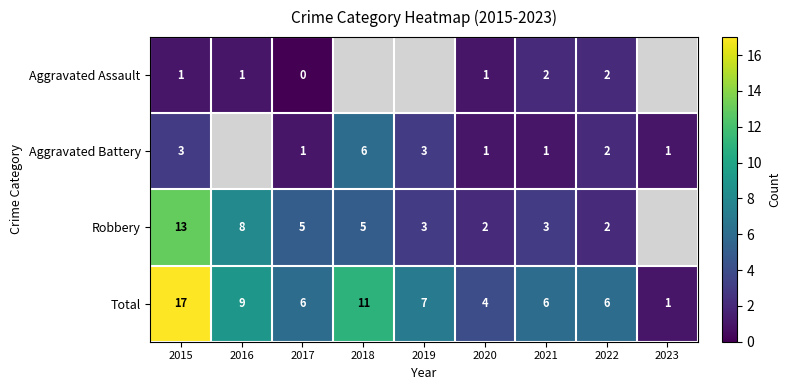

Which has a higher value, 2016 or 2018?

2018